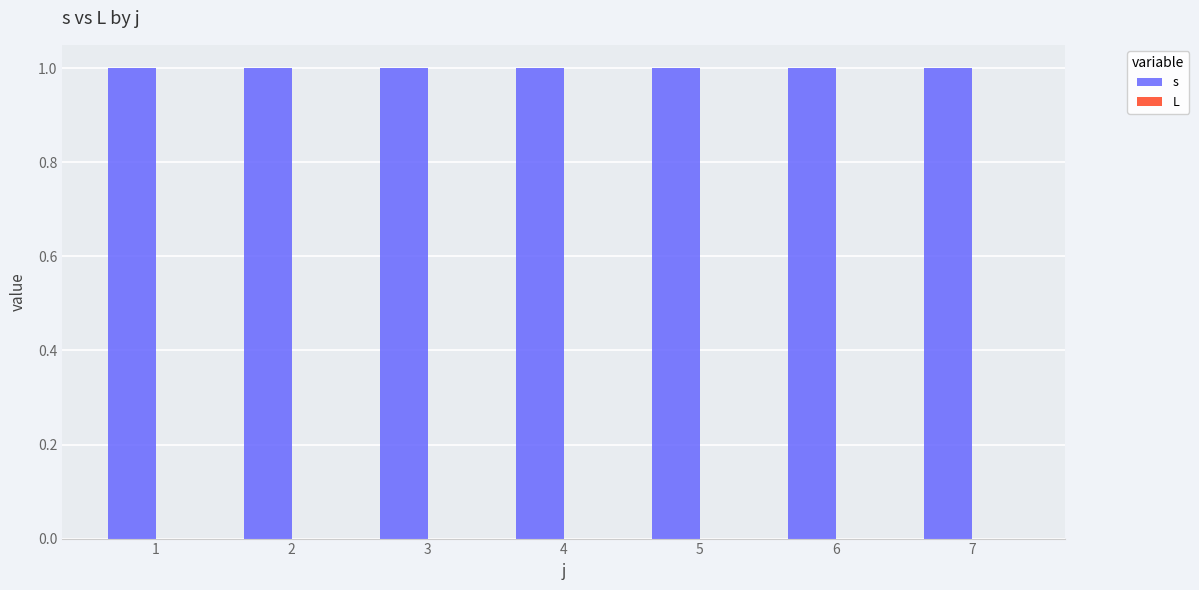

At which label is s closest to 1?

1